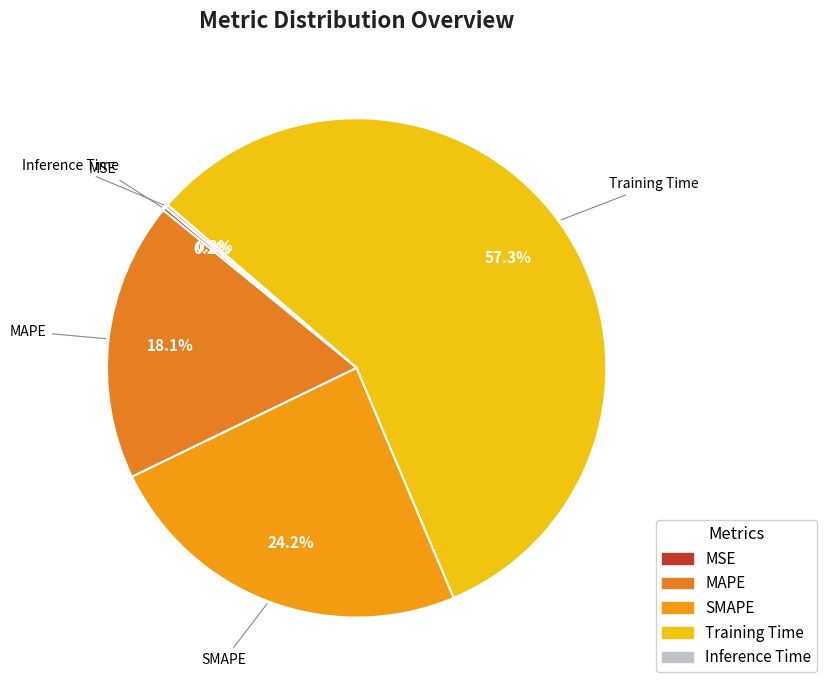

Is there a majority slice in this chart?

Yes